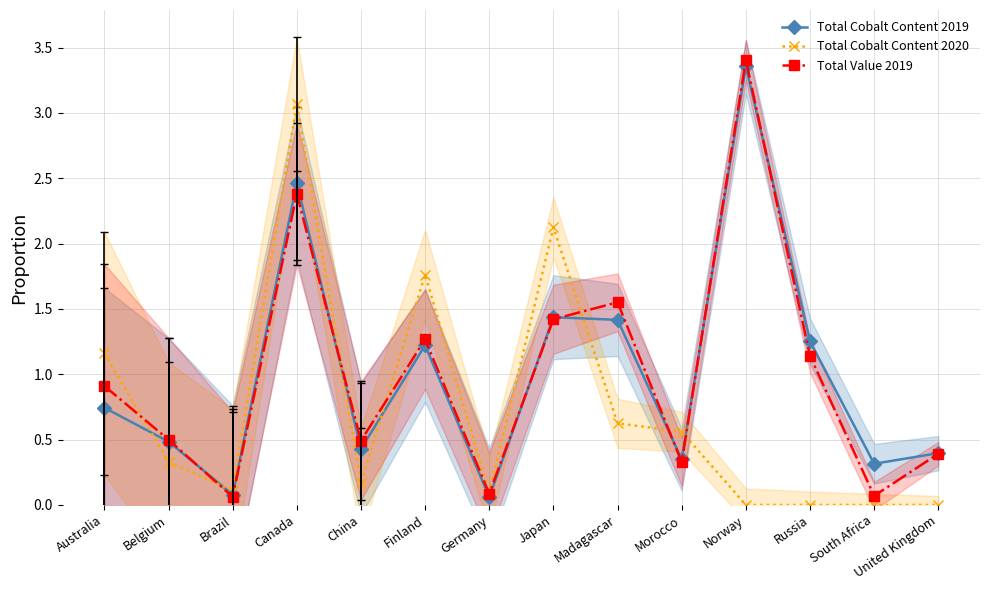

Which category has the lowest value in the Total Cobalt Content 2019 series?

Germany